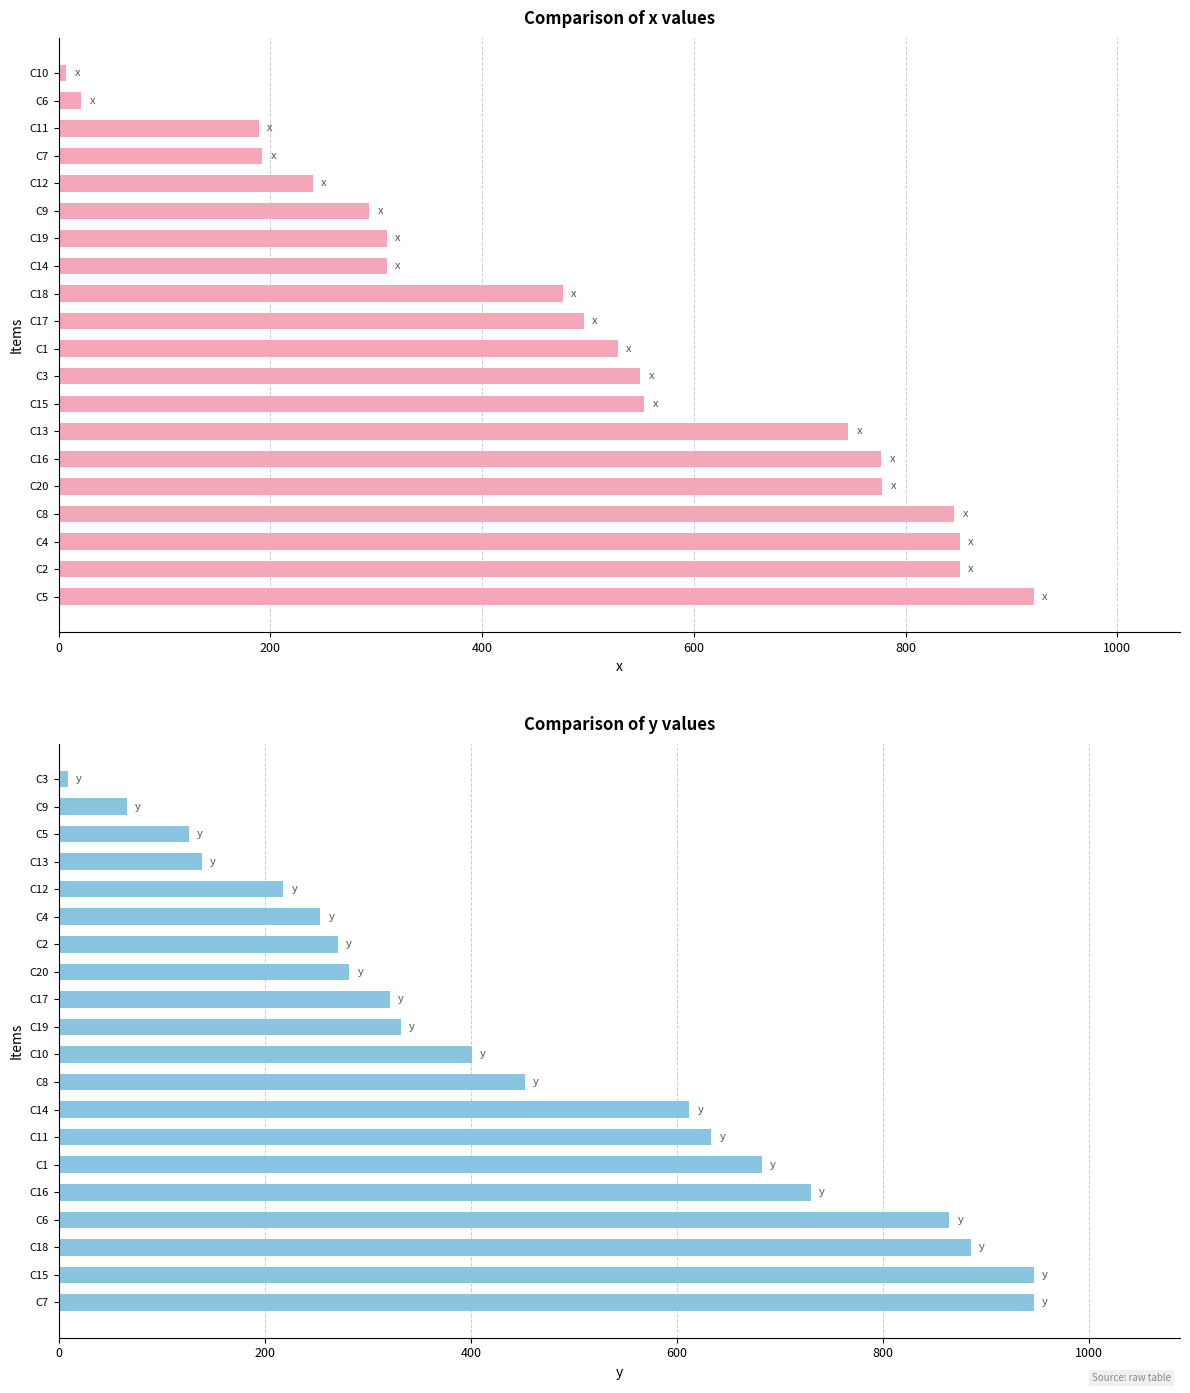

Between C9 and C8, which is larger?

C8